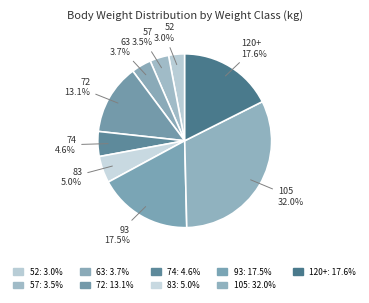

To the nearest percent, what is the average slice percentage?

11%